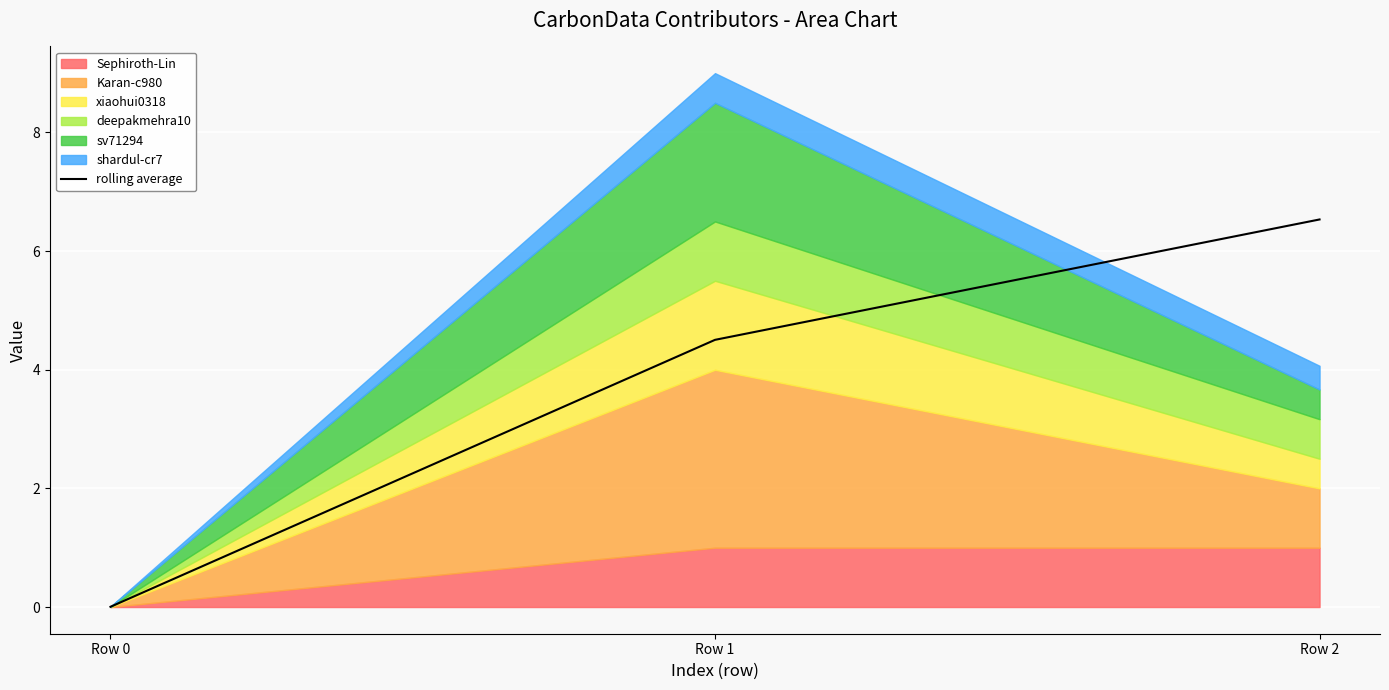

Read the value at Row 2.

6.5